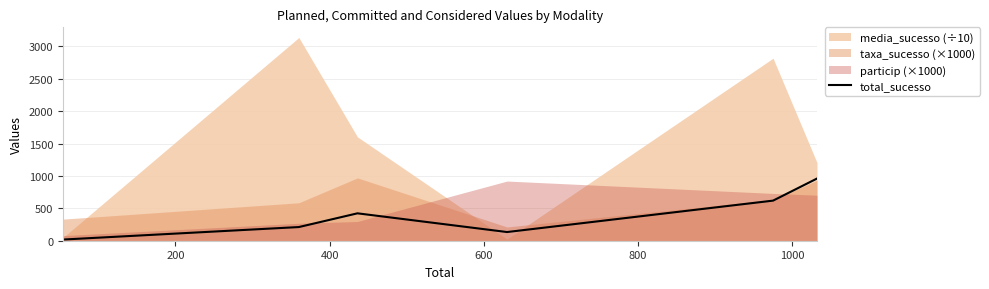

What is the highest value of the total_sucesso series?

960